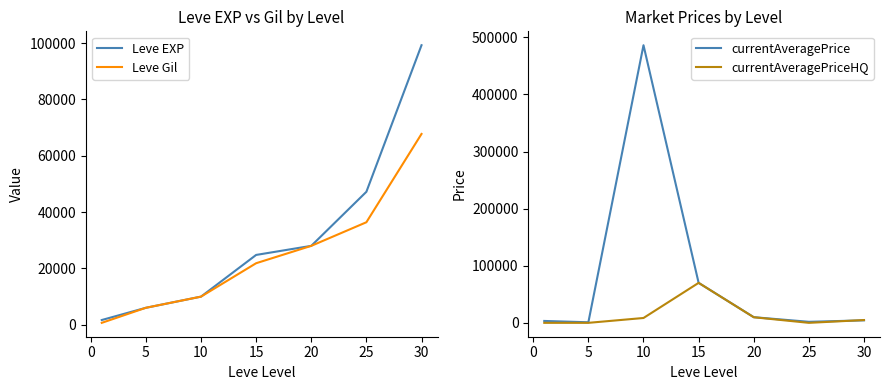

The value of Leve Gil at 15 is 21850. True or false?

True